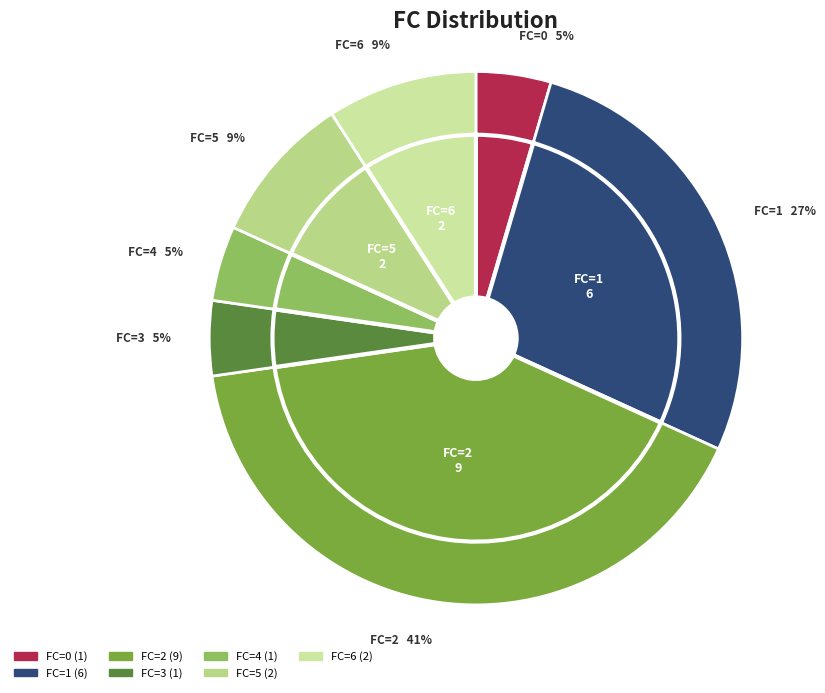

To the nearest percent, what percentage of the pie is 5?

9%